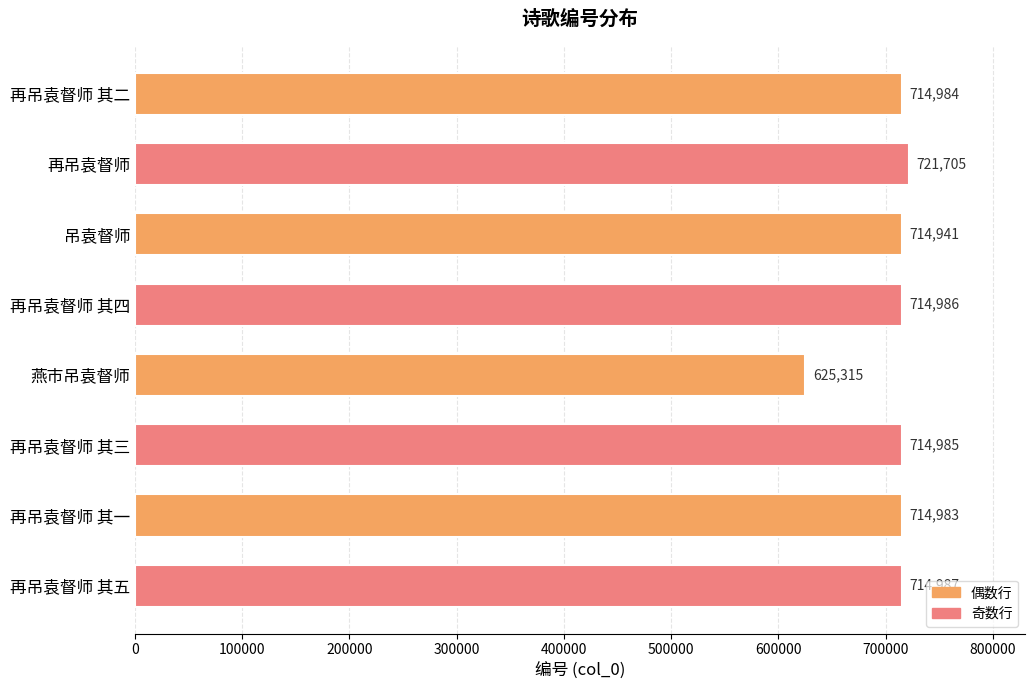

Are the bars grouped side by side (vs. stacked)?

No